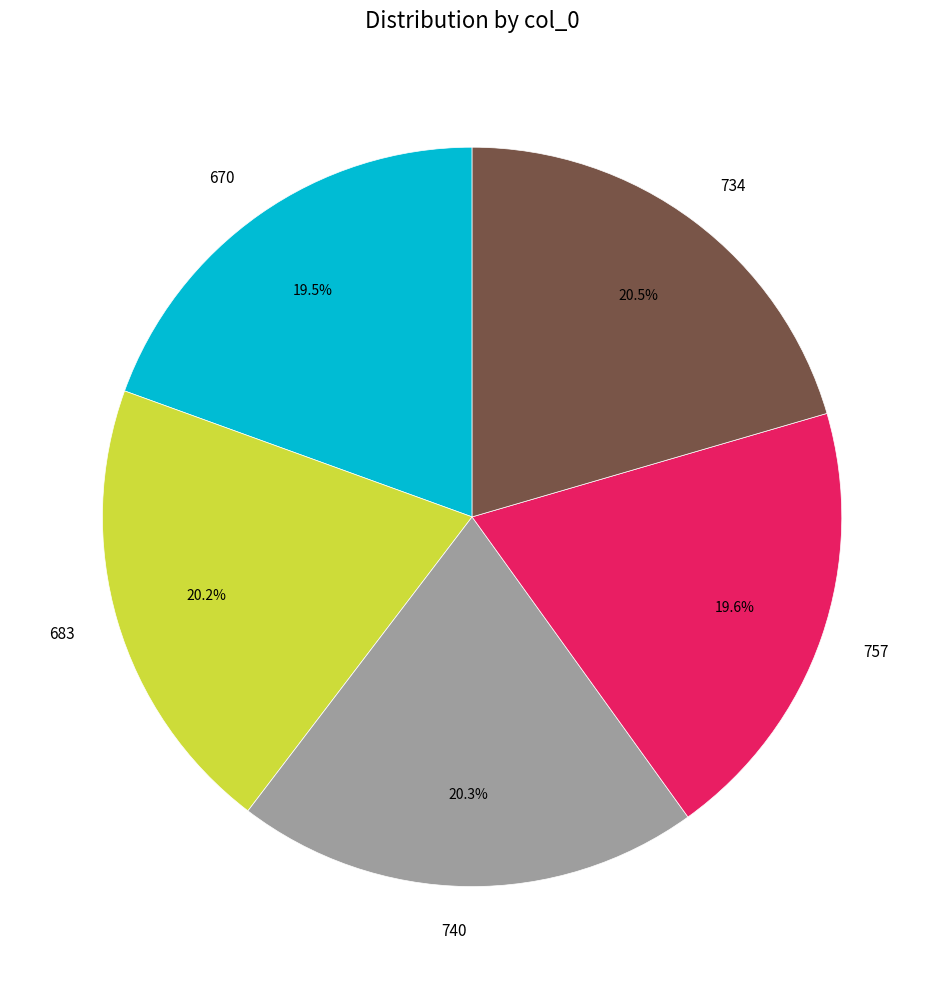

Which has a higher value, 670 or 740?

740